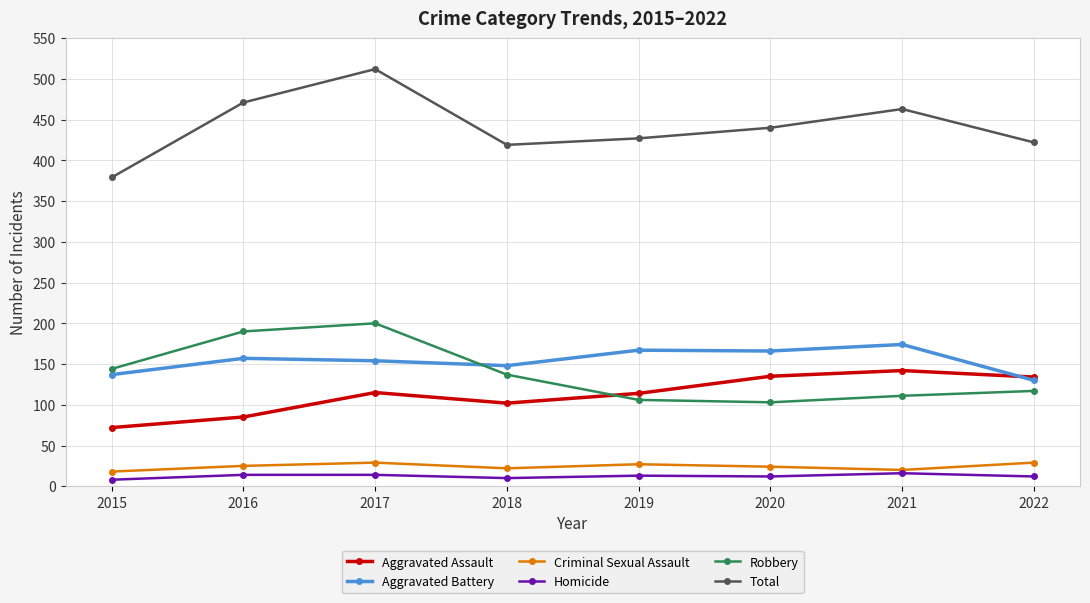

Which category has the highest value across all series?

2017